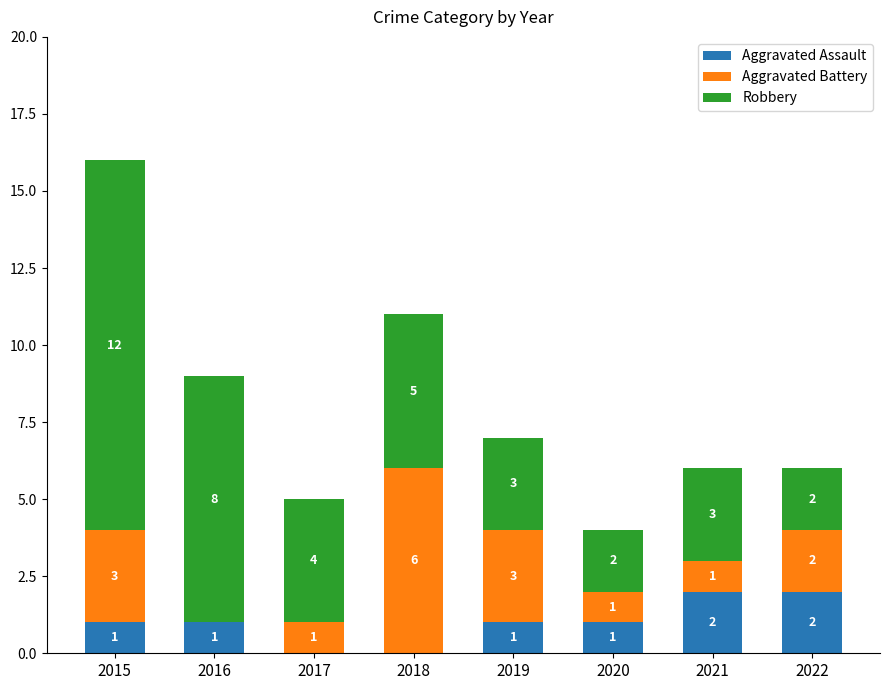

The value of Aggravated Assault at 2021 is 3. True or false?

False